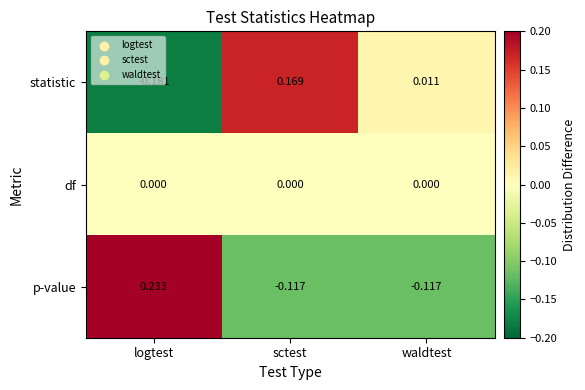

Rank the series by their maximum value, from highest to lowest.

p-value, statistic, df